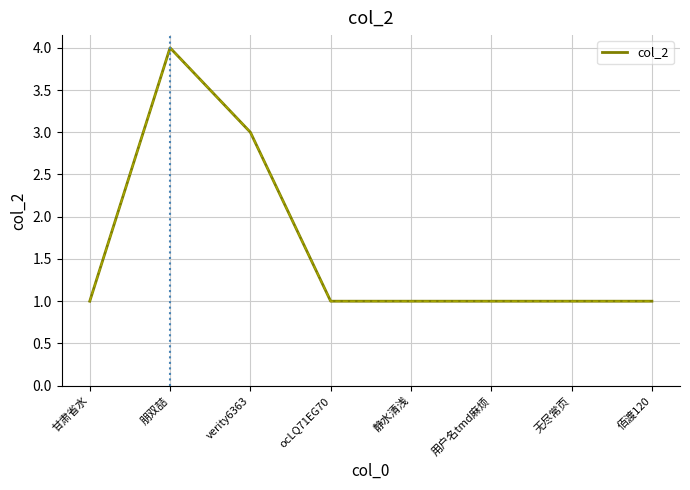

What position from the right is verity6363?

6